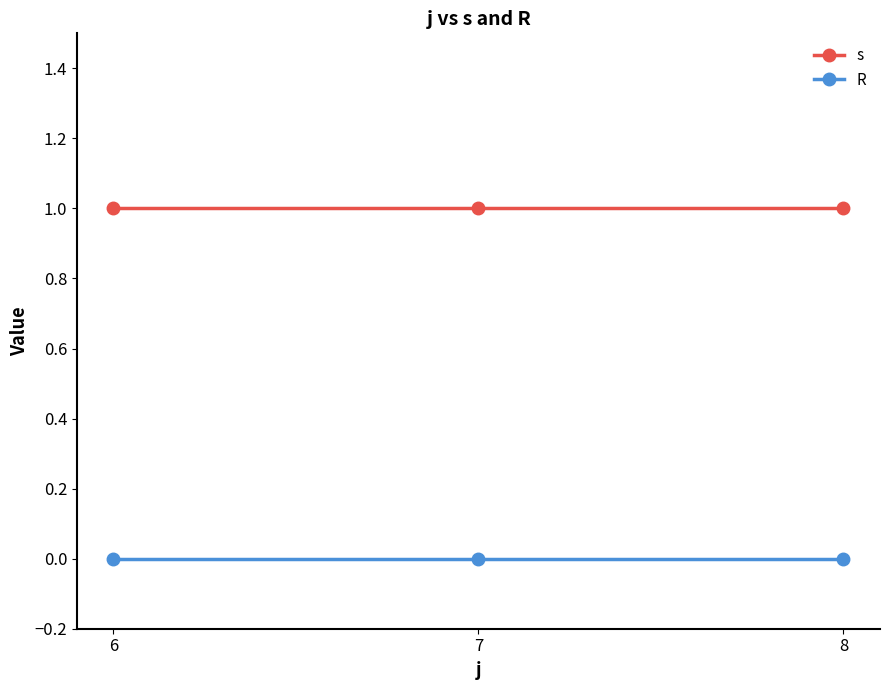

Reading right to left, what are all the values shown in this chart?

s: 1	1	1
R: 0	0	0